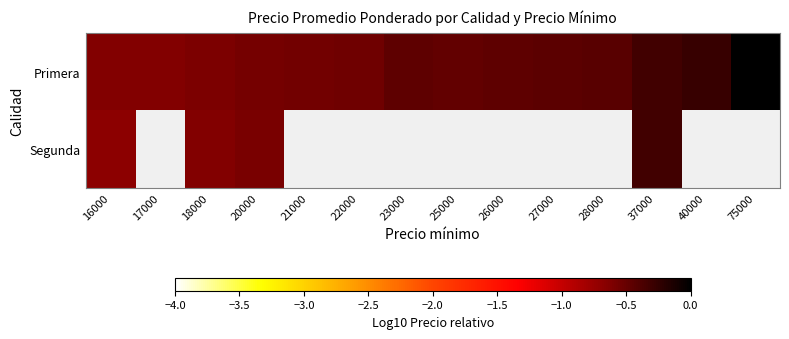

How many data points in Primera are less than 0?

13